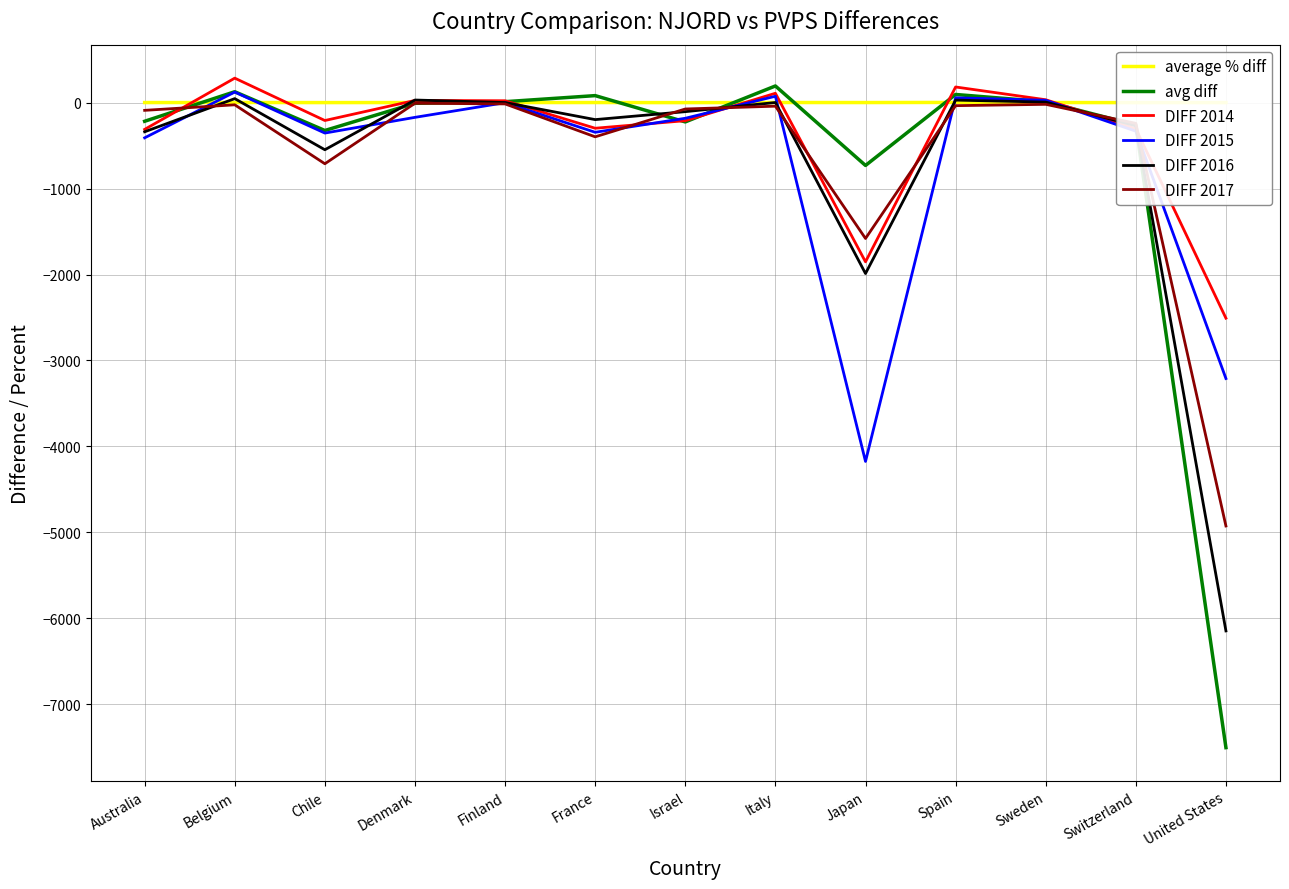

Which series has the widest spread of values?

avg diff